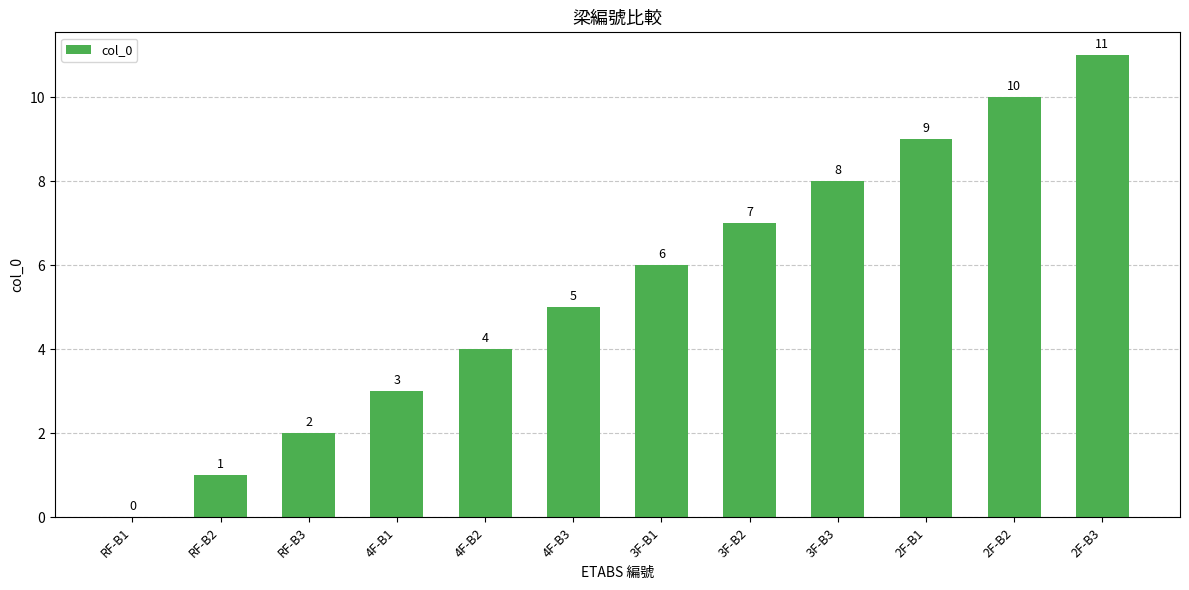

How many positive values are there?

11